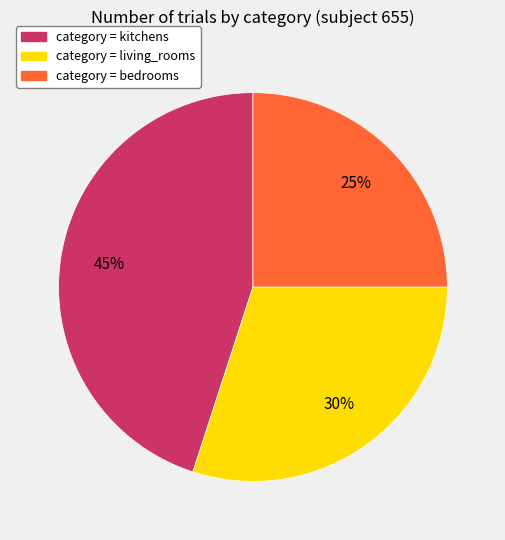

Is there a majority slice in this chart?

No